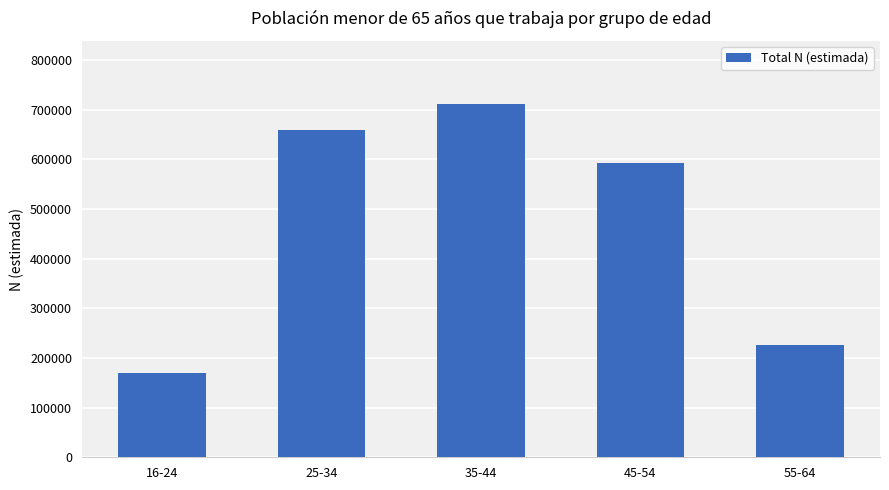

Reading left to right, list all the values displayed in this chart.

16-24=170652	25-34=659911	35-44=710941	45-54=591974	55-64=227041